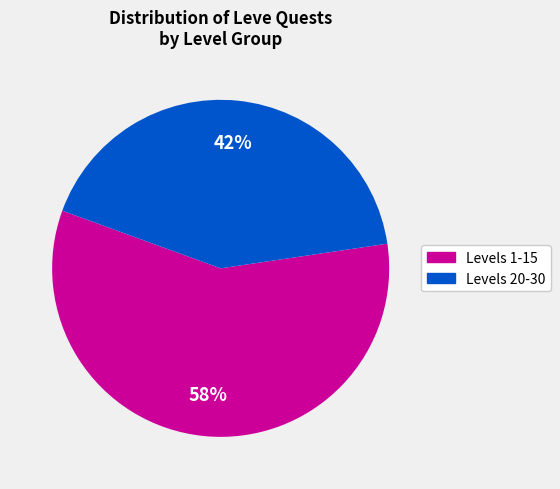

Is there a majority slice in this chart?

Yes